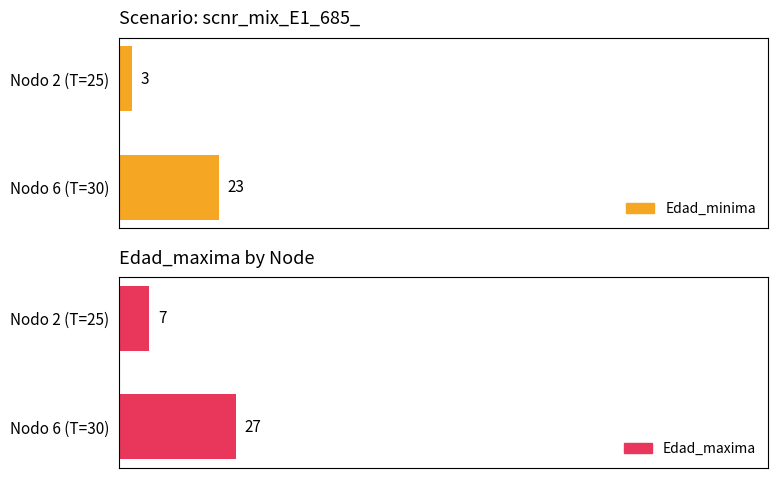

Which series has the largest range (max minus min)?

Edad_minima